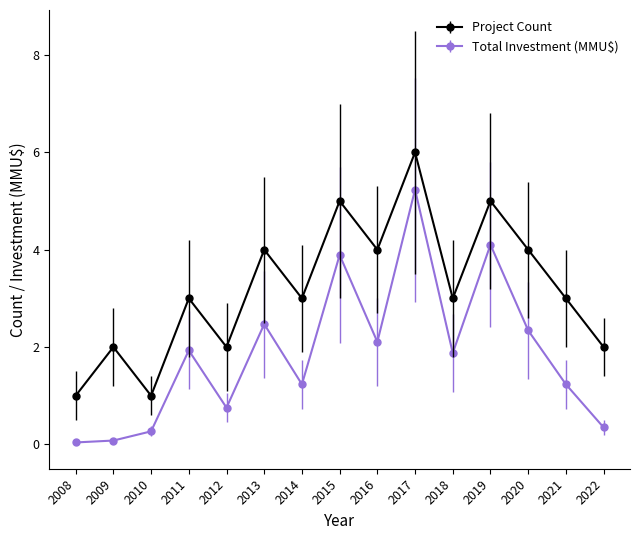

Which series changed the most between 2010 and 2022?

Project Count